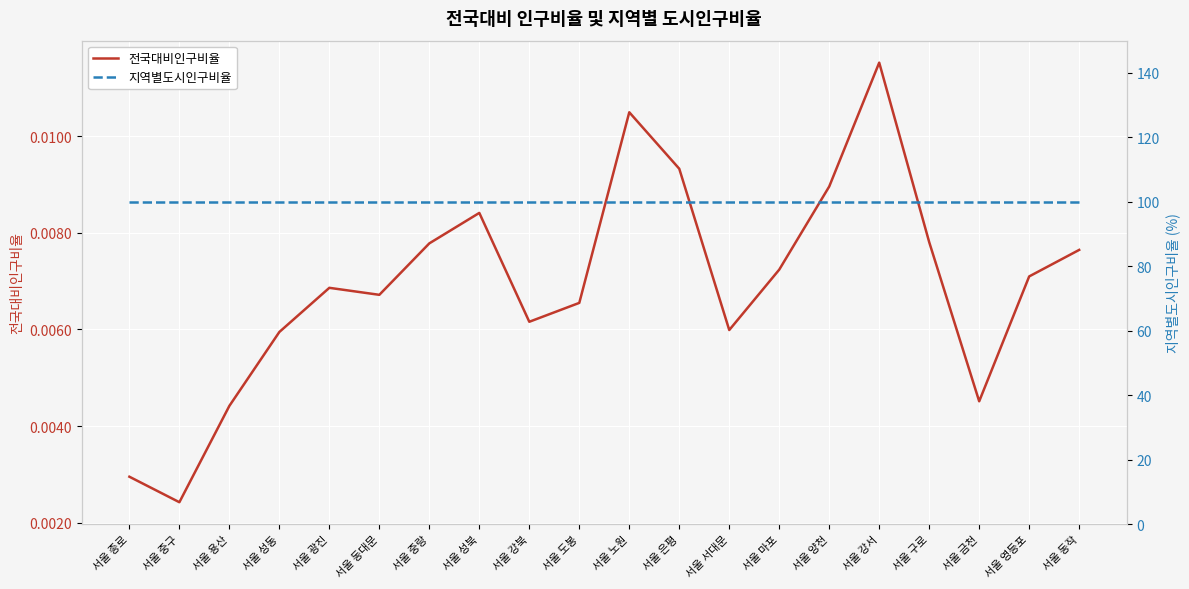

Is it true that 지역별도시인구비율 equals 139.3 at 서울 구로?

False